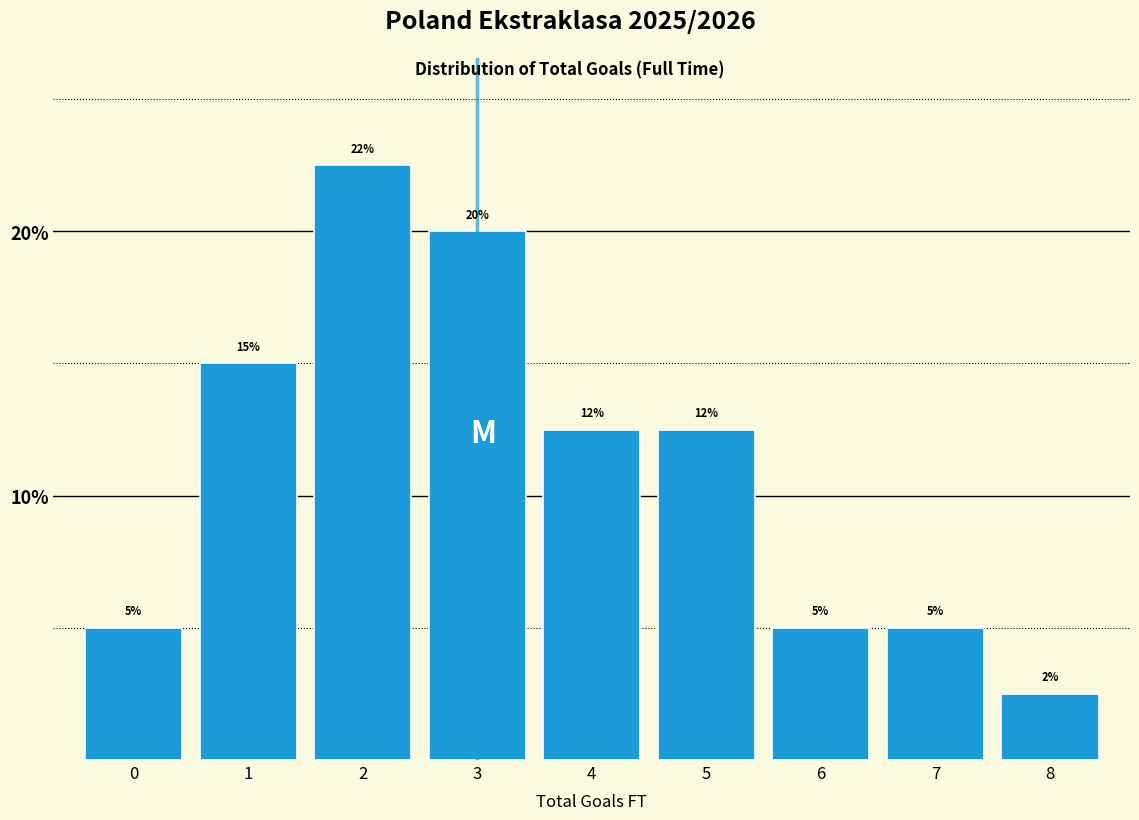

The value at 7 is 1.4. True or false?

False